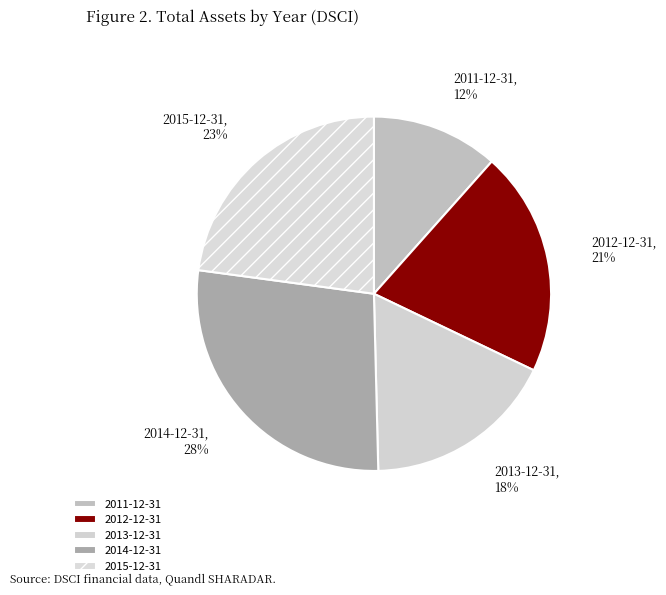

What percentage is the 2012-12-31 slice, to the nearest percent?

21%